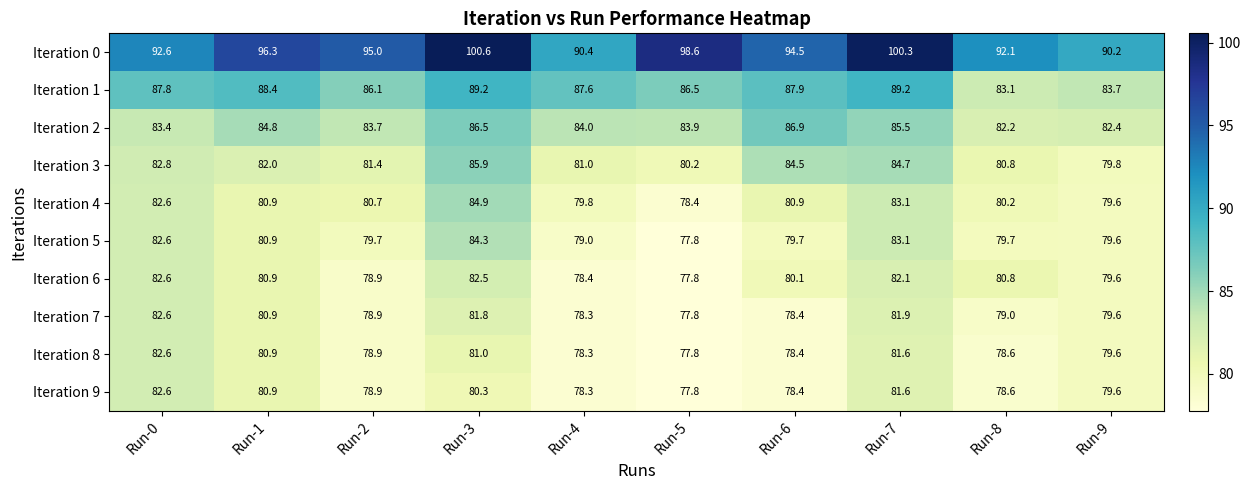

How many distinct data groups are displayed?

10